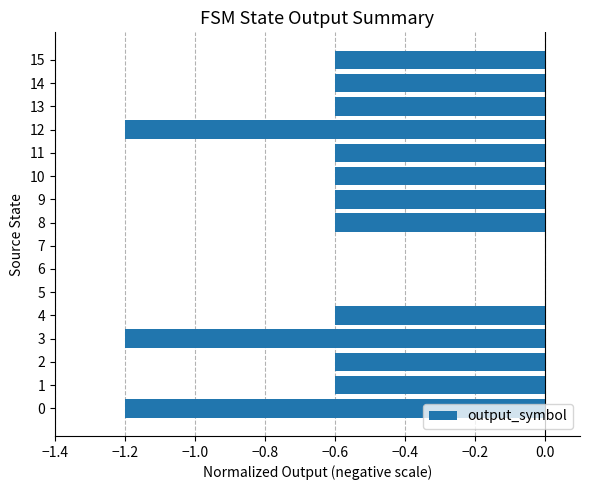

What is the change in value from 10 to 12?

-0.6